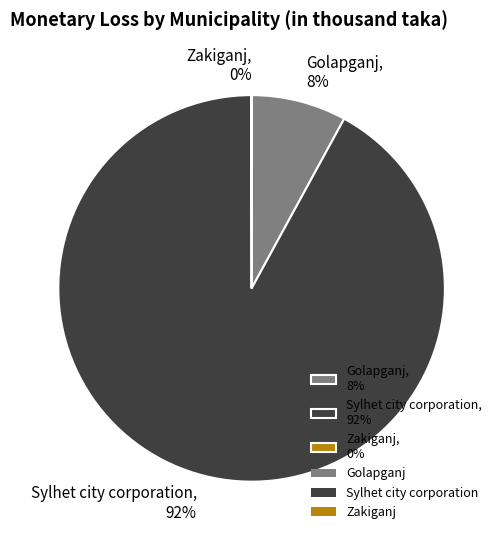

Is there a majority slice in this chart?

Yes